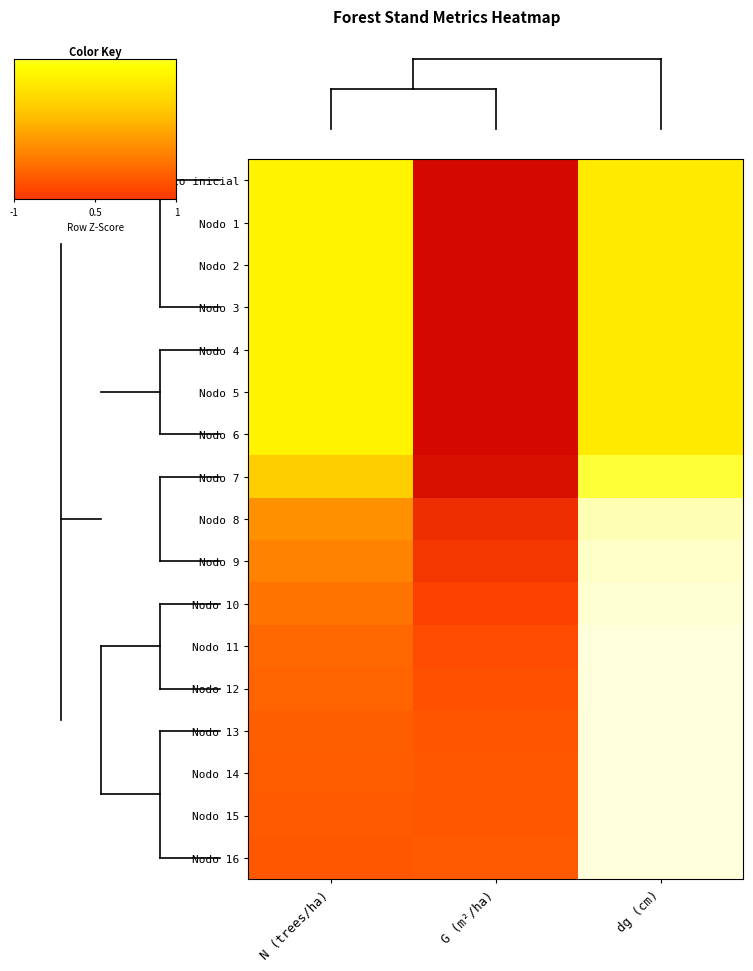

Between G (m²/ha) and N (trees/ha), which is larger?

N (trees/ha)